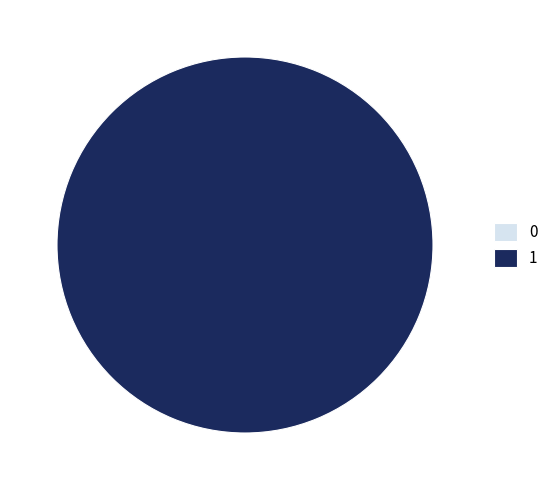

Is it true that 1 is 100% of the pie?

True